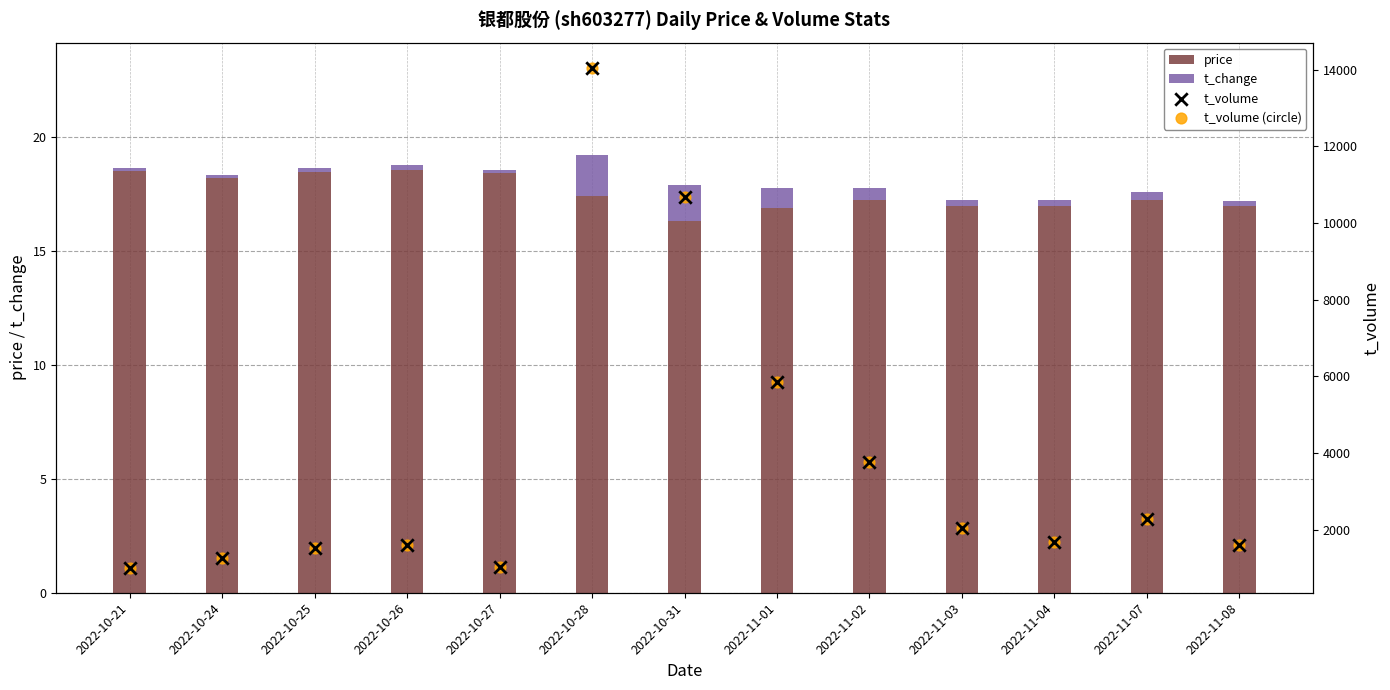

At which category is the sum across all series the highest?

2022-10-28